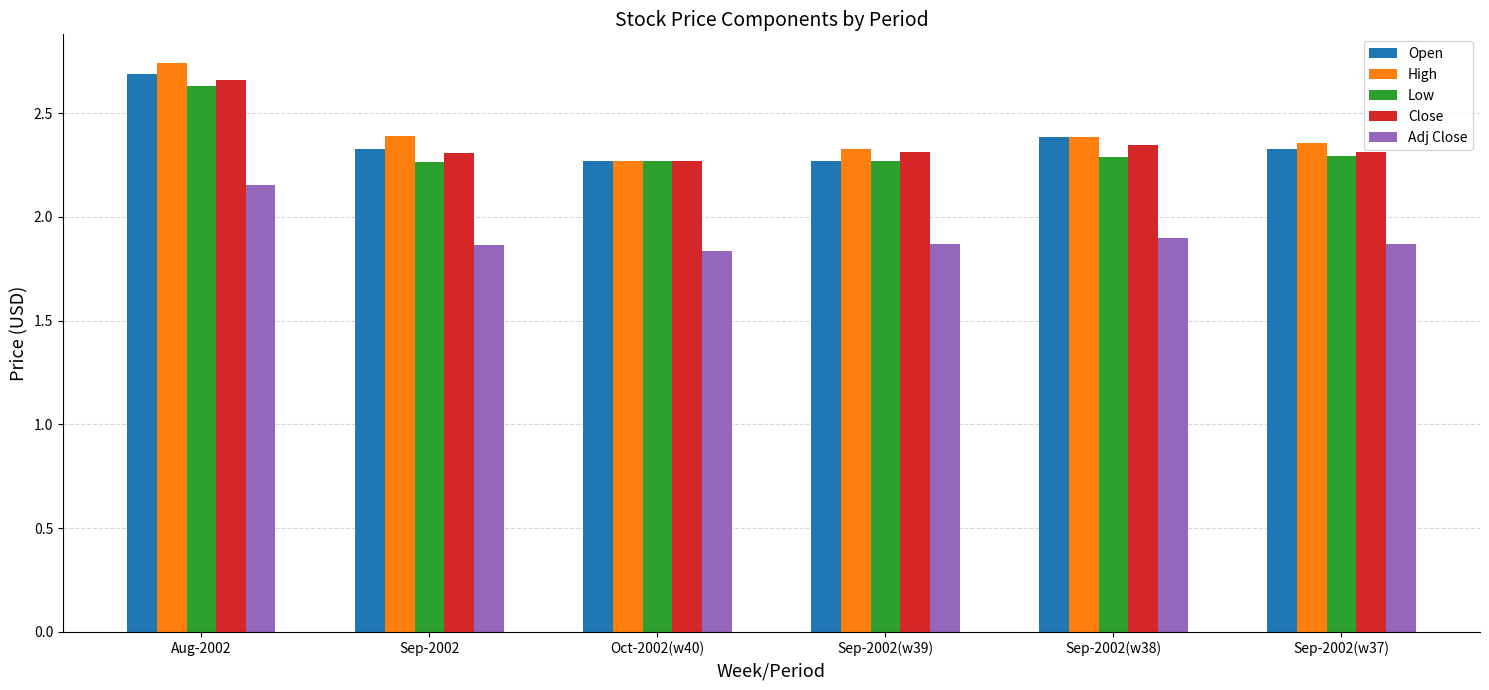

At which category does the chart reach its peak across all series?

Aug-2002